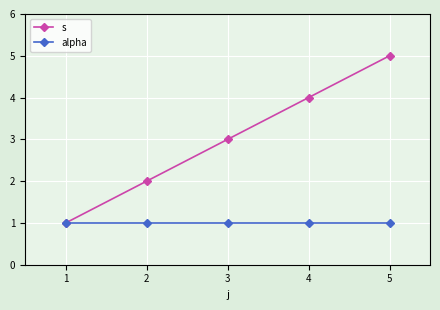

Is this an area chart (filled region under the line)?

No